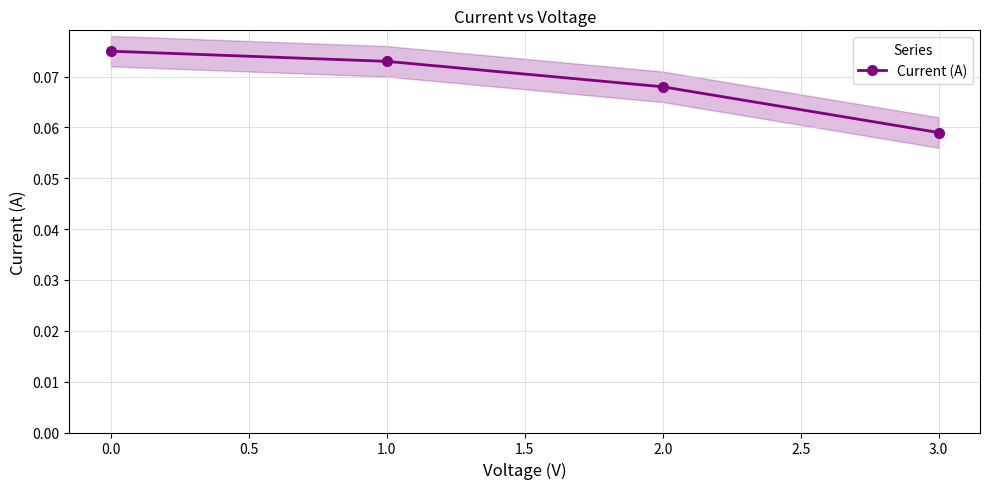

Is it true that Current (A) equals 0.0 at 0.0?

False